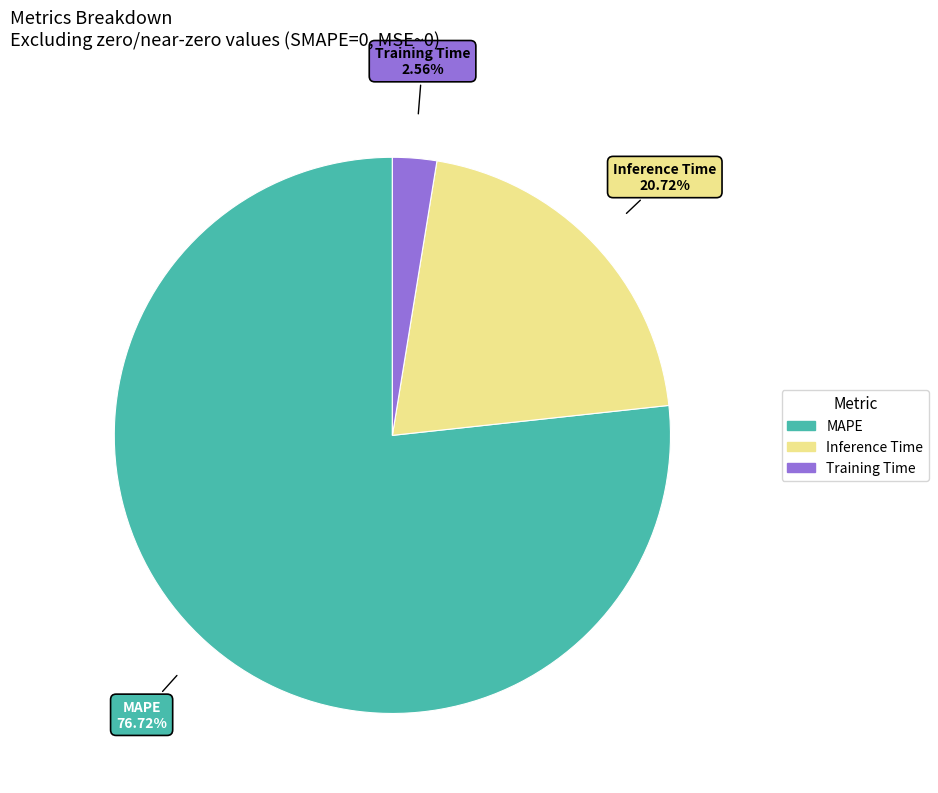

To the nearest percent, what is the combined percentage of MAPE and Inference Time?

97%